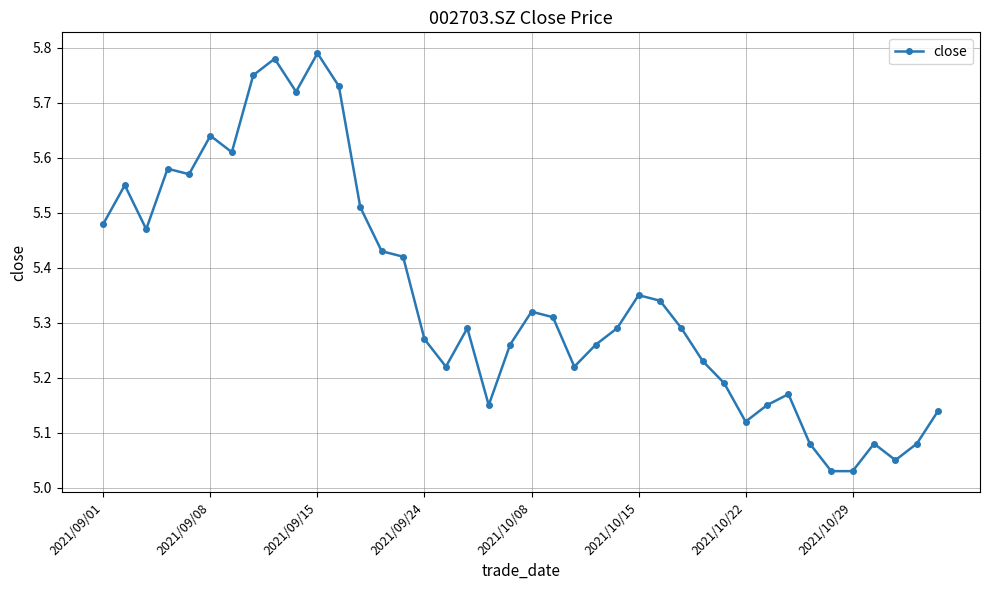

Which has a higher value, 2021/10/08 or 2021/09/08?

2021/09/08